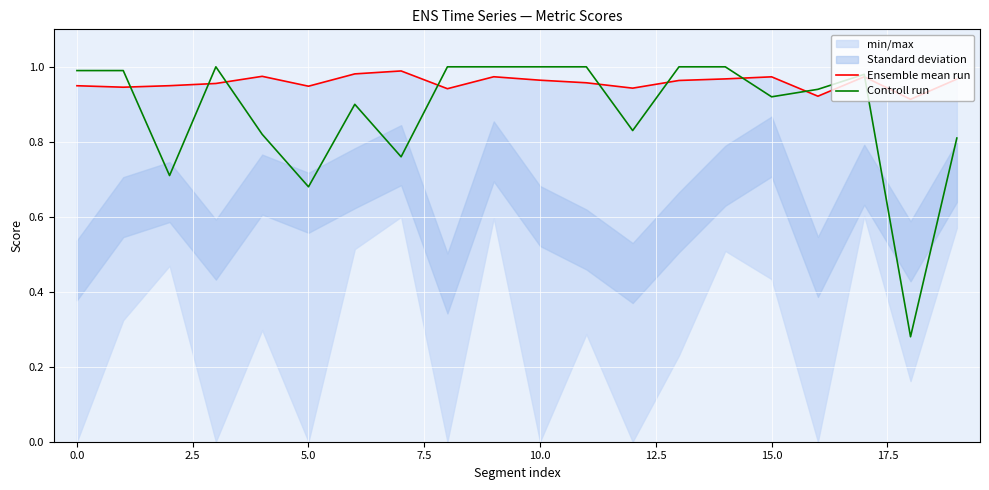

What is the value of the Controll run point at the 2nd from the left?

1.0